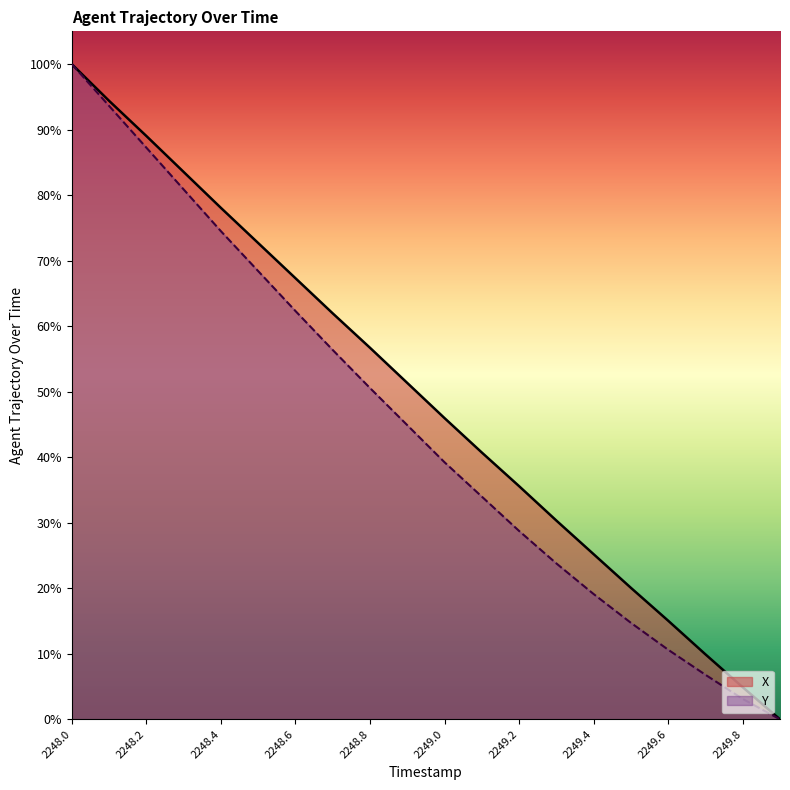

At which label does X reach its peak?

2248.0